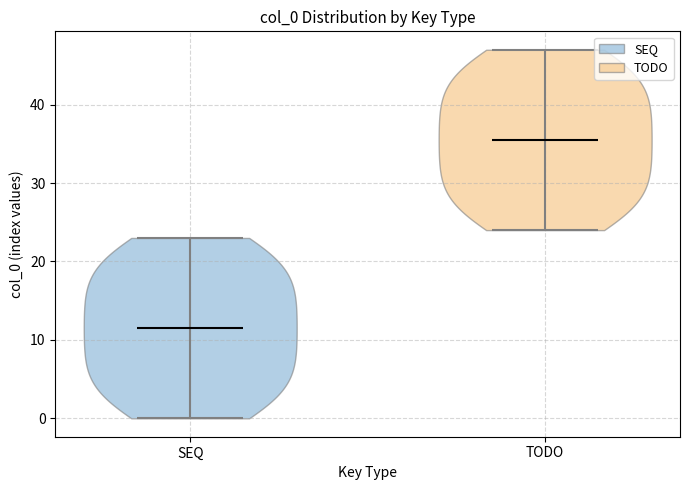

Reading left to right, read every violin against the y-axis: where its median line is, and the lowest and highest points it reaches. The values are not printed on the chart, so give them approximately, as read against the axis.

SEQ: median line 12, lowest point 0, highest point 23
TODO: median line 36, lowest point 24, highest point 47